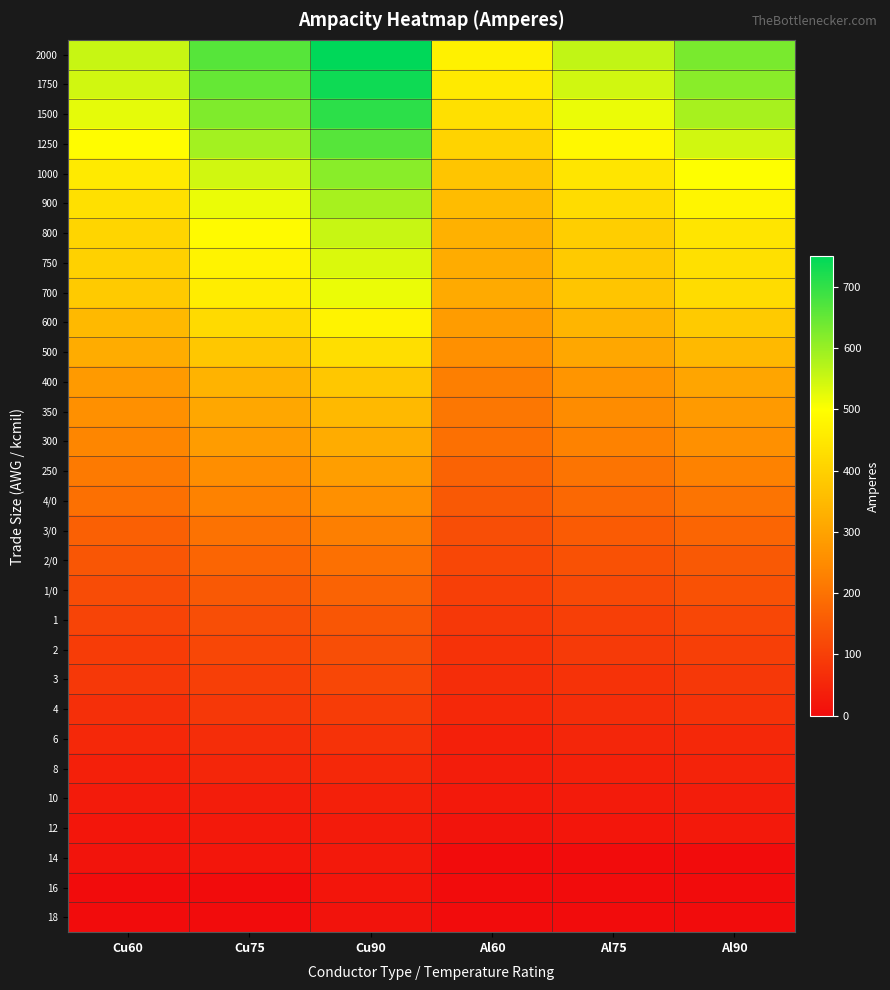

At which category is the sum across all series the highest?

Cu90